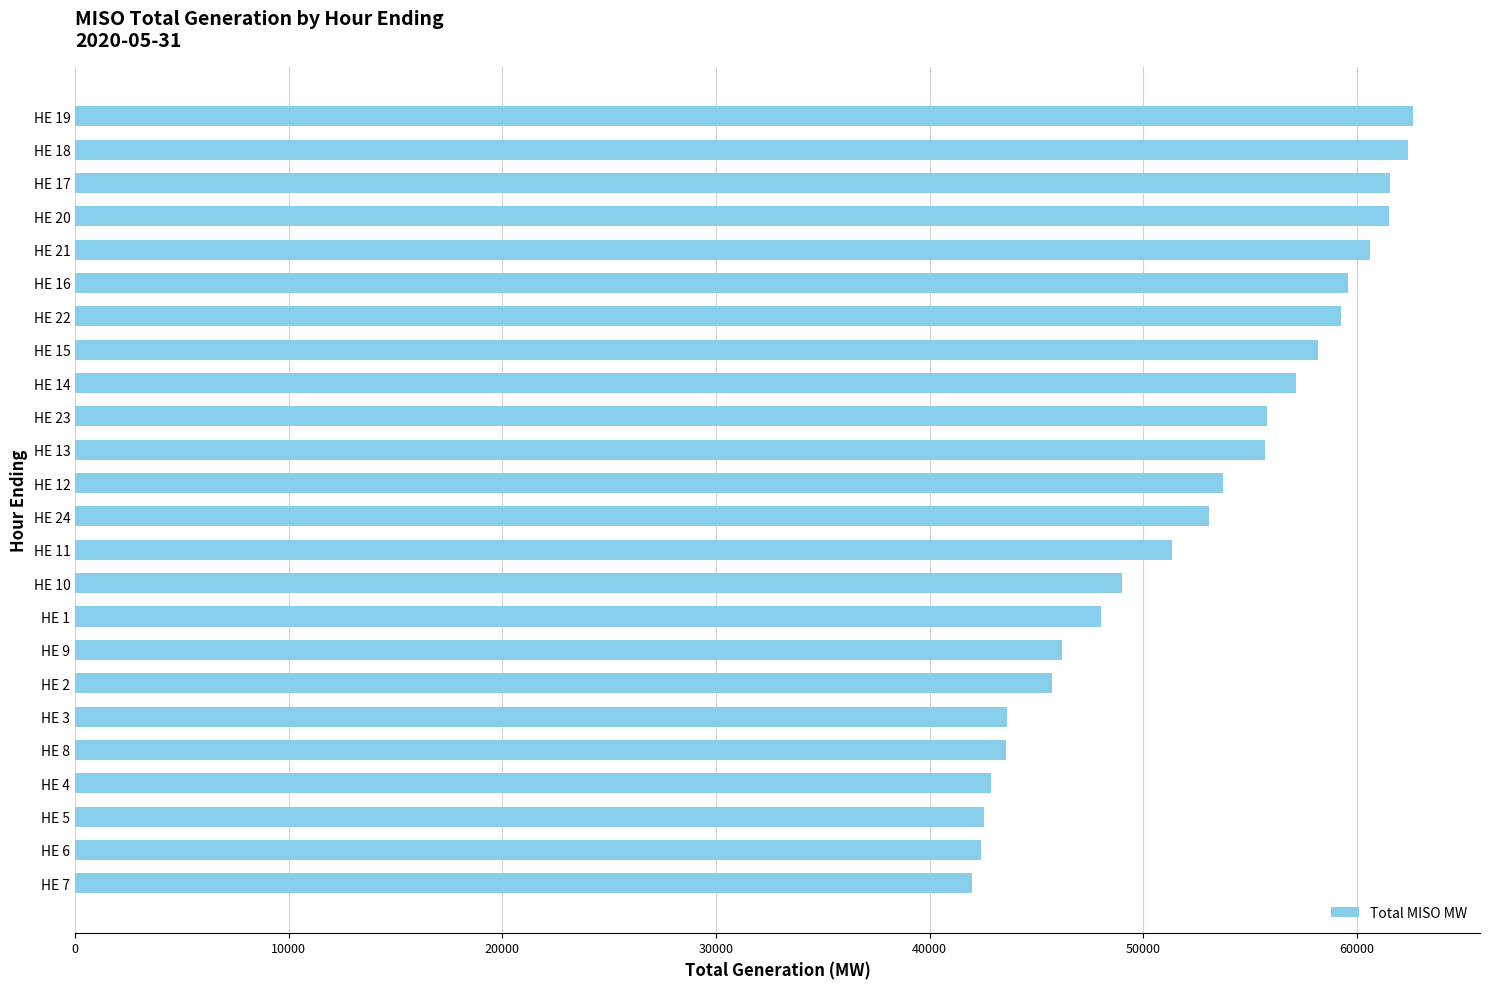

The value at HE 12 is 53713.4. True or false?

True